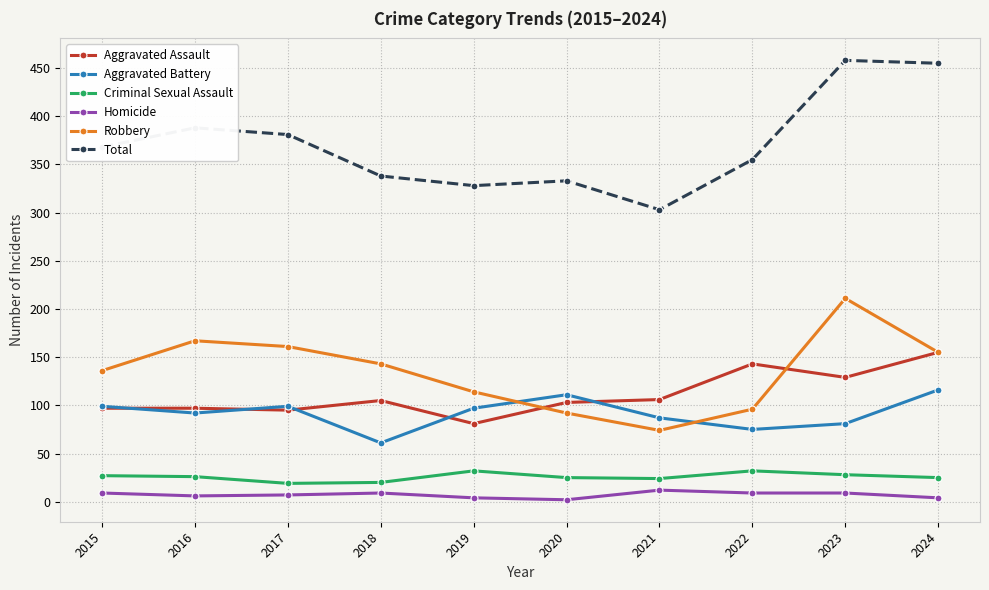

What is the highest value of the Aggravated Battery series?

116